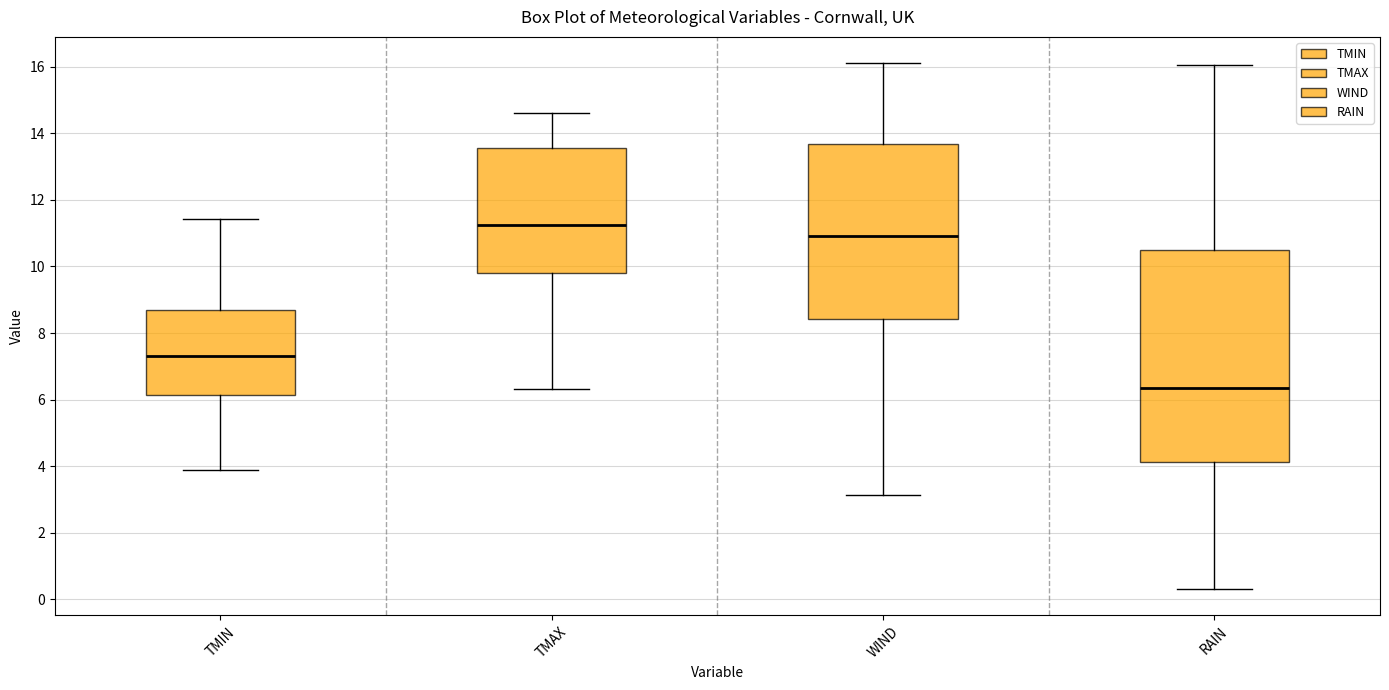

Which box's median line is the highest?

TMAX